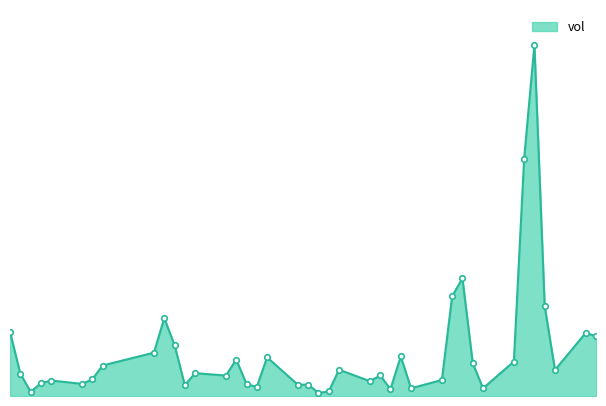

What is the value of the 37th point from the left?

232100